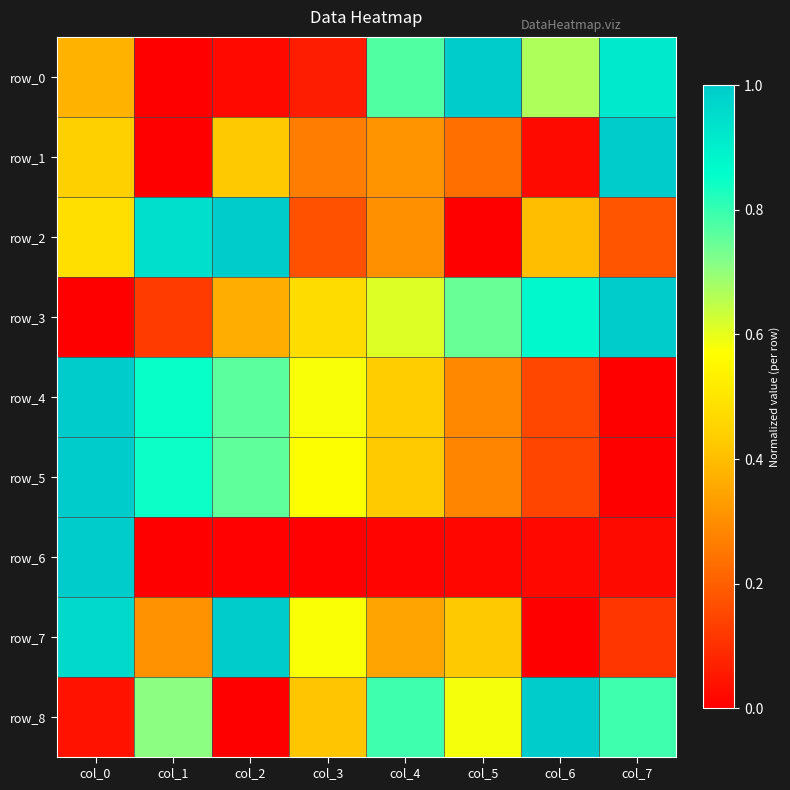

What is the total value across all series at col_3?

3.1